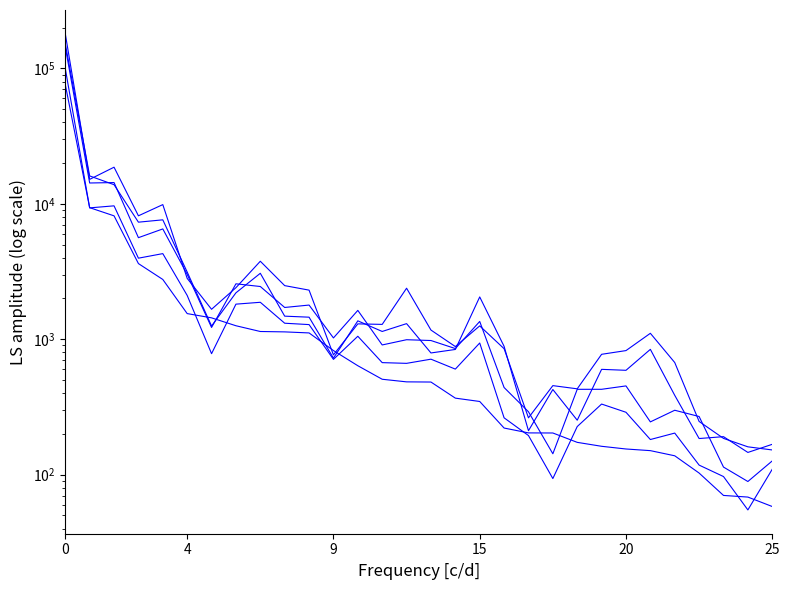

What is the value of the 201712 point at the 7th from the left?

1252.0